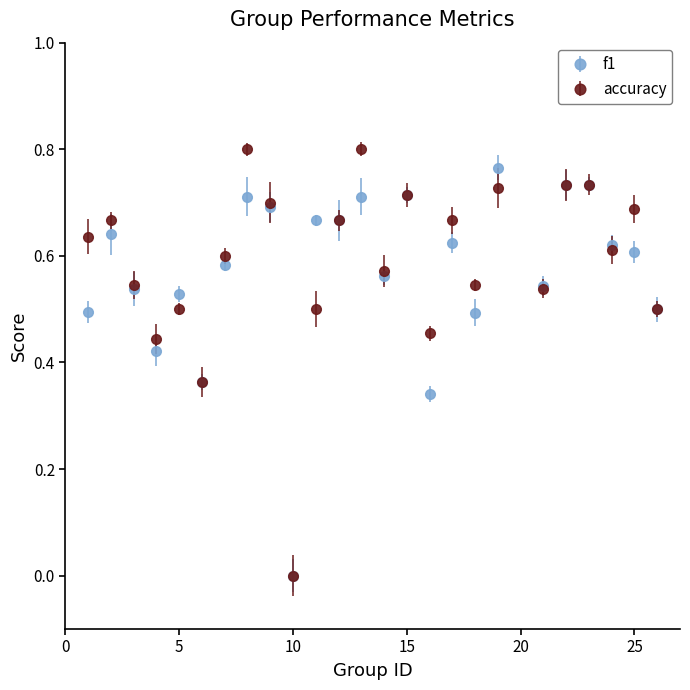

True or false: f1 has more than 2 points higher than both neighbors.

True